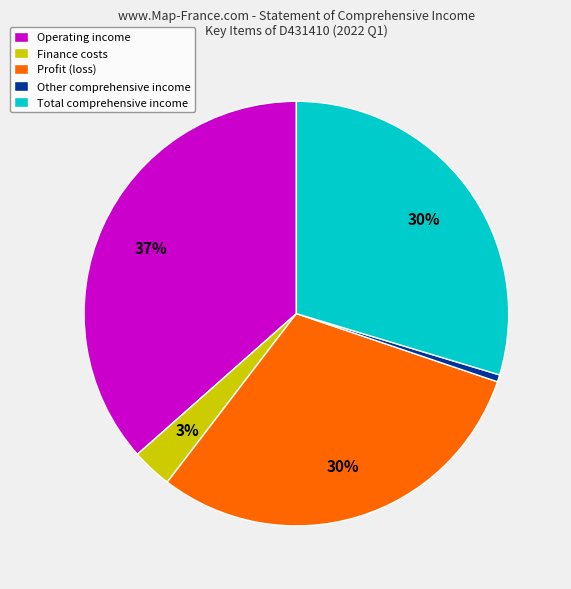

Combined, do Total comprehensive income and Finance costs account for over 50%?

No